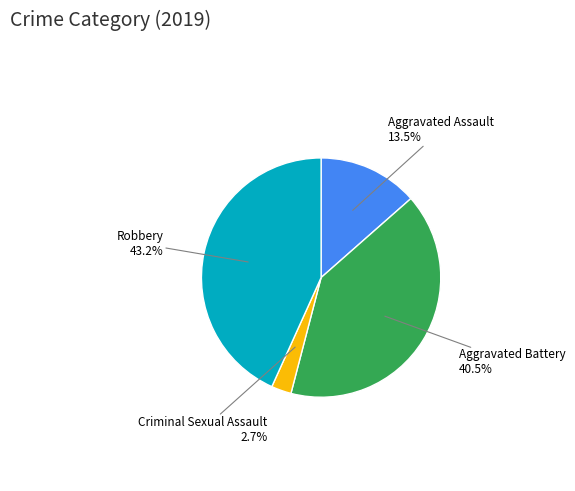

Count the number of slices in the pie.

4